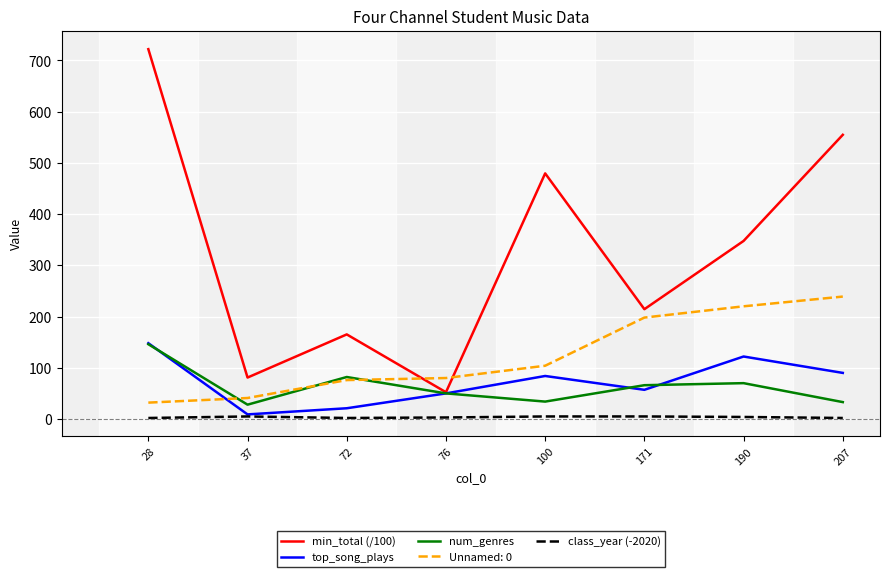

True or false: min_total (/100) has a value of 1184.8 at 28.

False